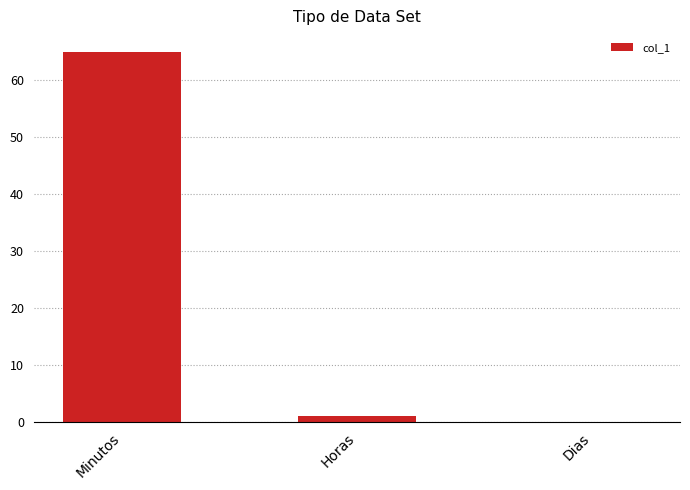

Which label corresponds to the largest value in the chart?

Minutos